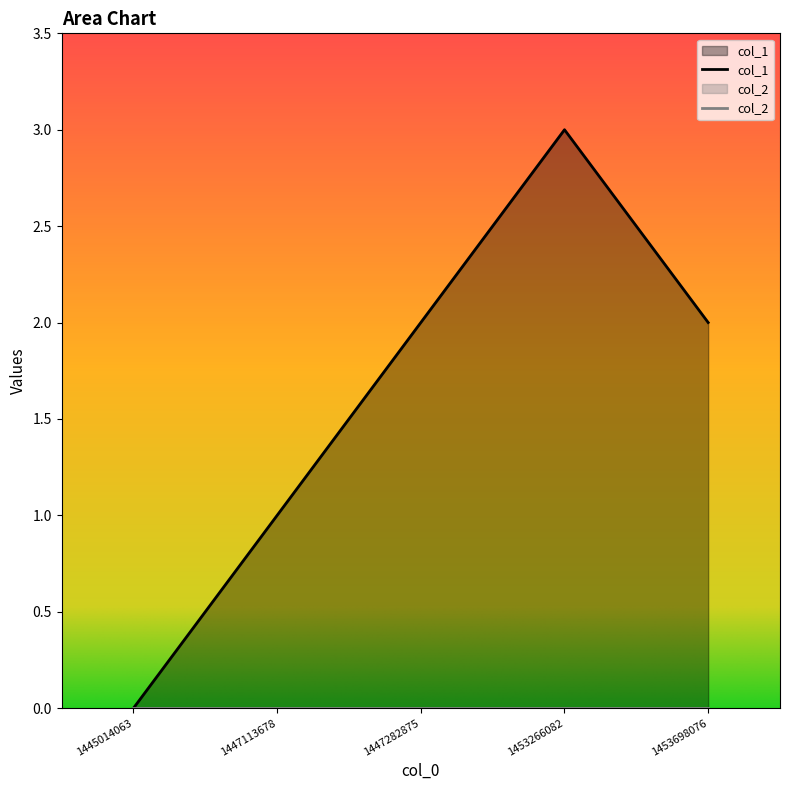

At which category does the chart reach its minimum across all series?

1445014063